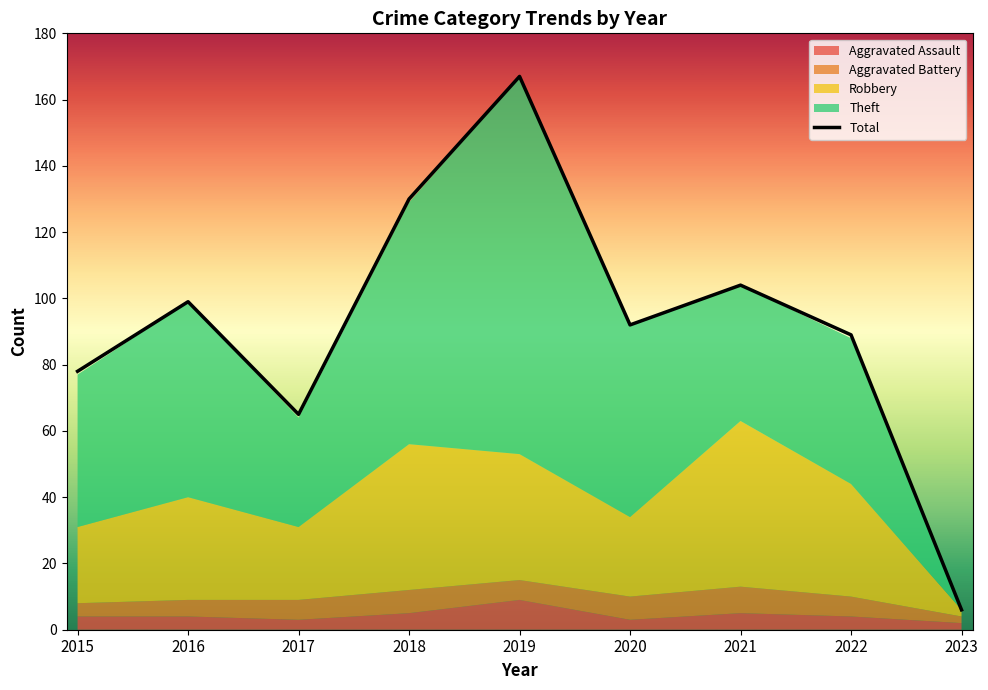

At which category does the data reach its first local valley?

2017